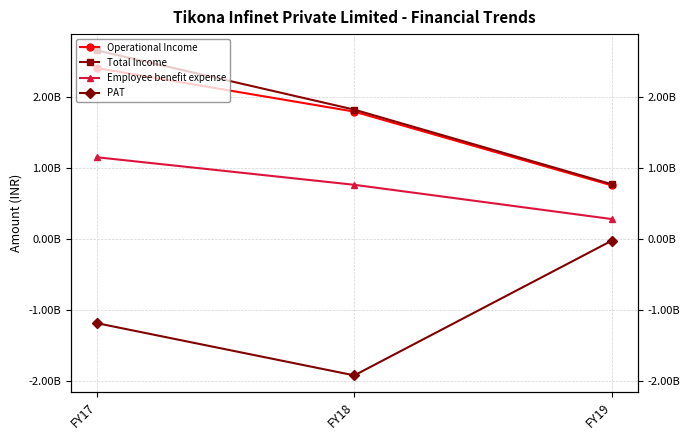

At how many categories does at least one series exceed 224994121?

3